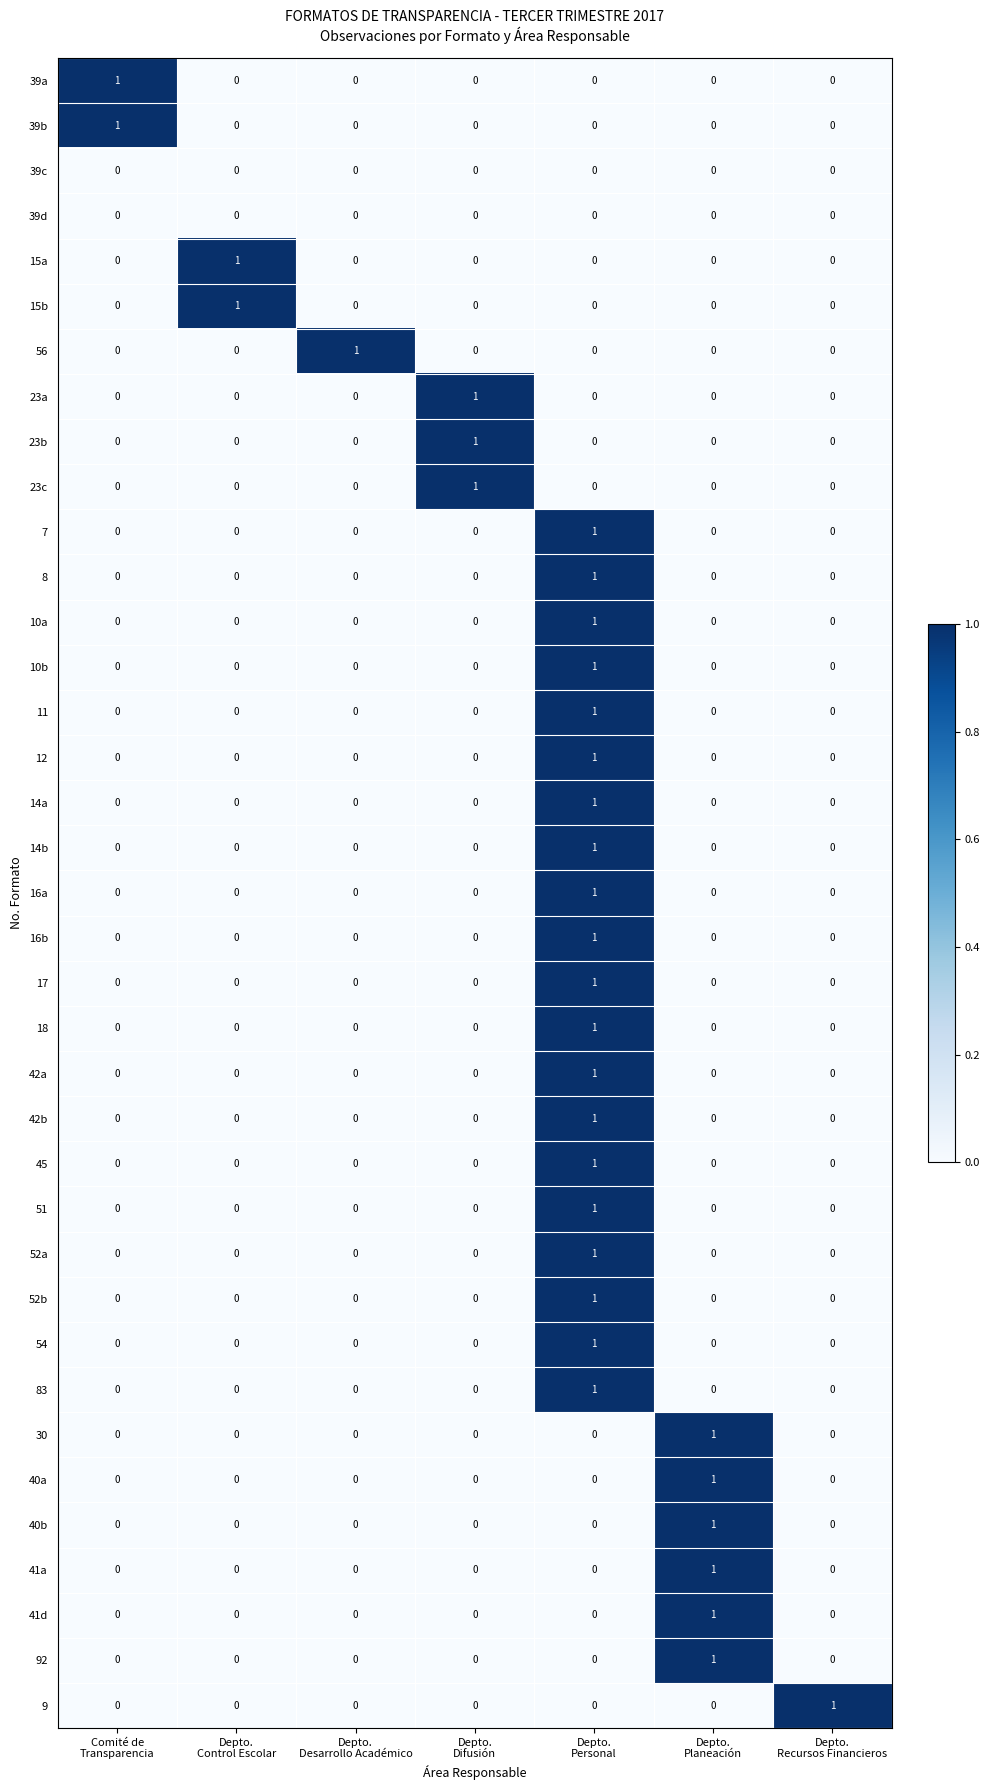

Count the 56 values in the range 0 to 1.

7